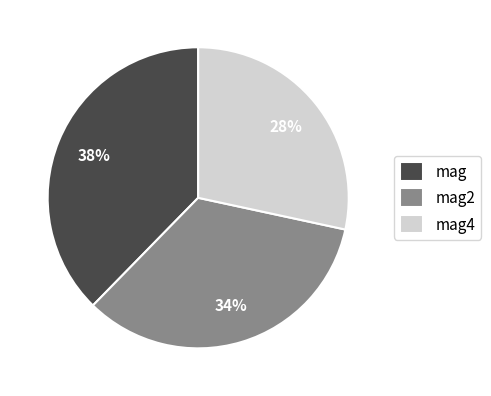

Is the sum of mag and mag4 greater than half?

Yes